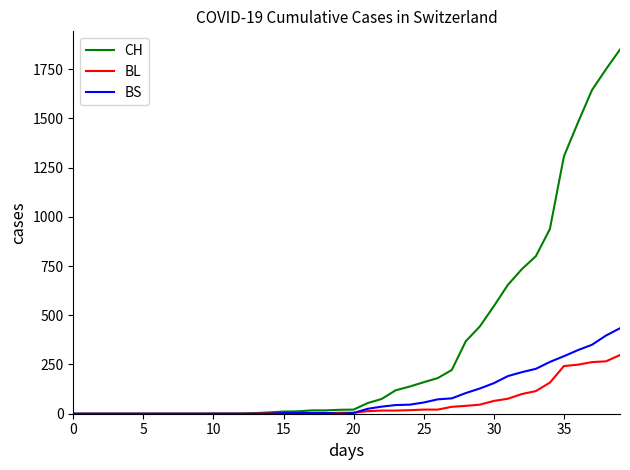

Which series has the largest range (max minus min)?

CH